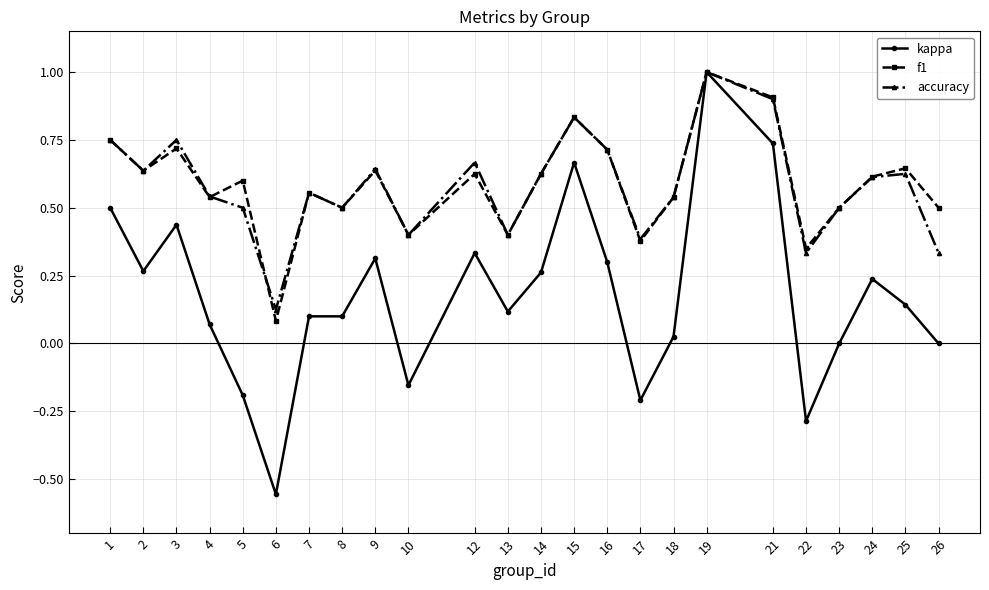

At which category is the sum across all series the highest?

19